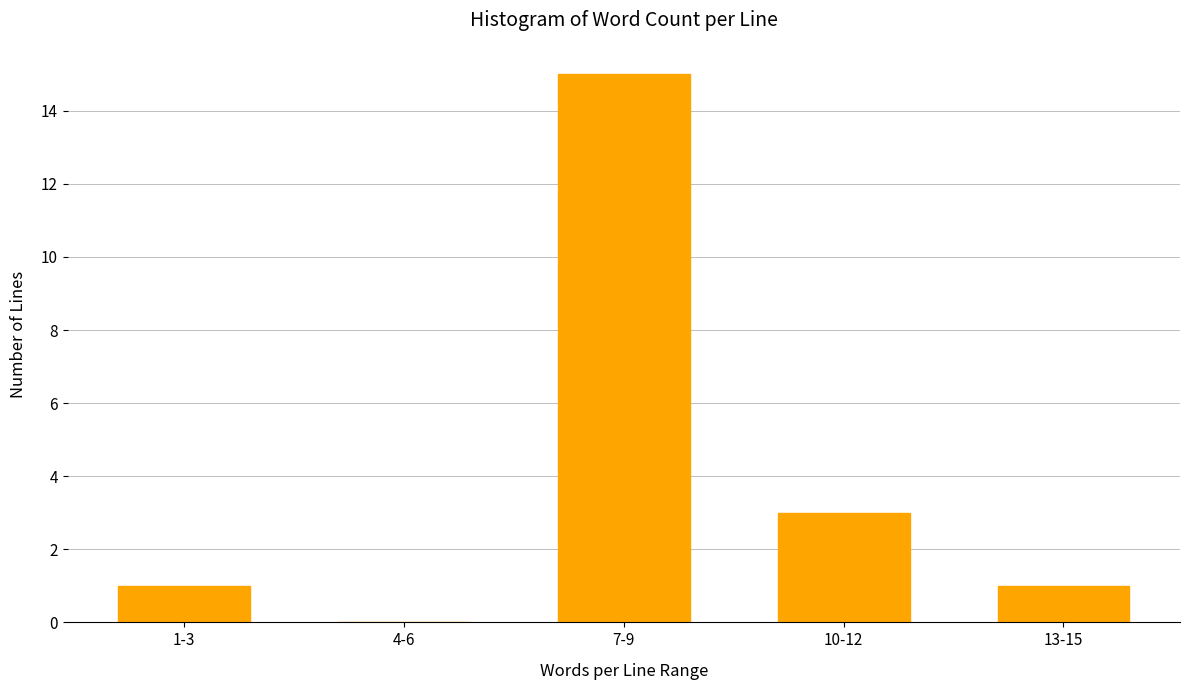

Reading left to right, what are all the values shown in this chart?

1-3=1	4-6=0	7-9=15	10-12=3	13-15=1